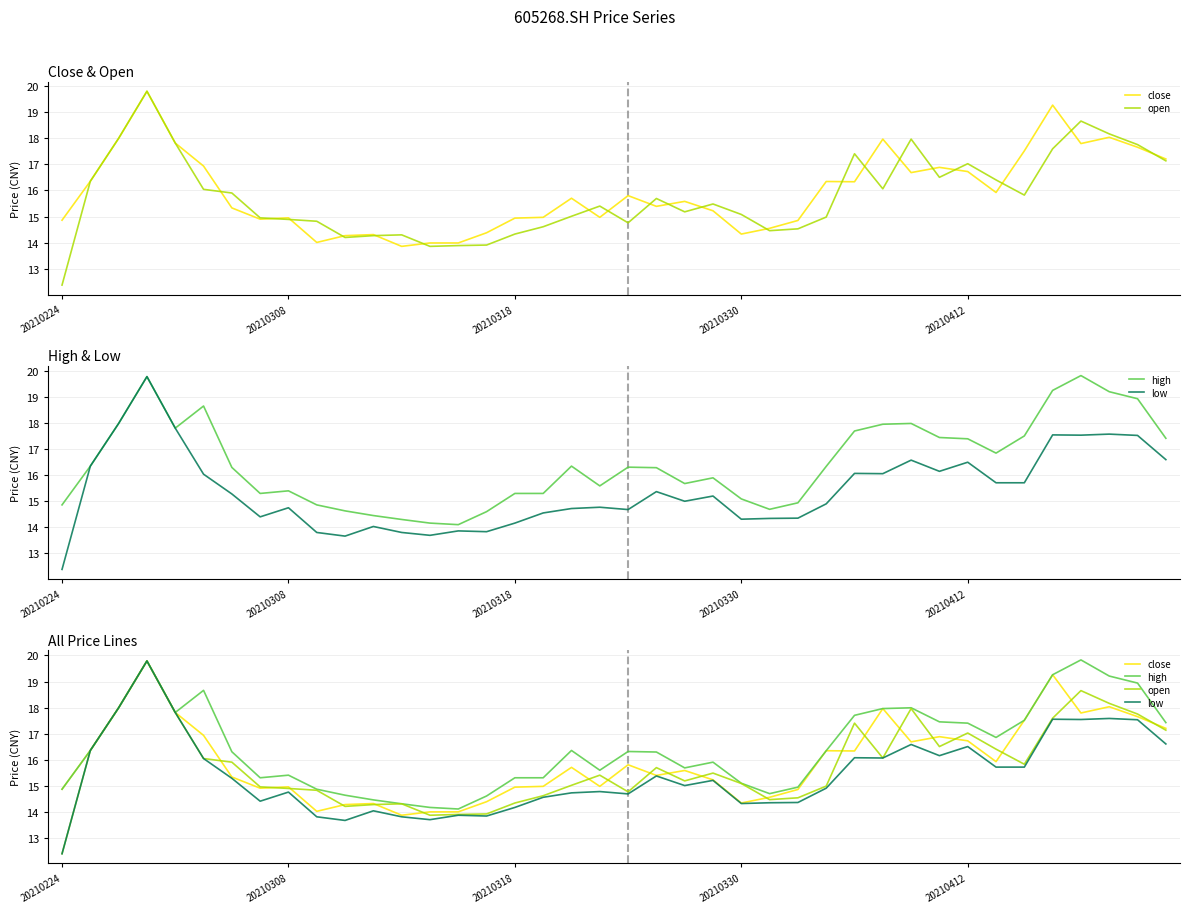

What is the average value of the open series?

15.8